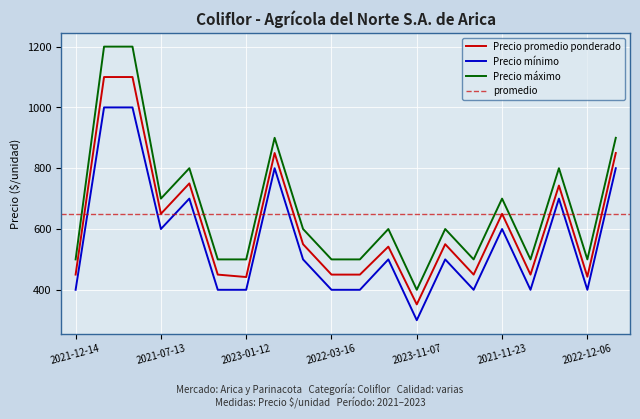

True or false: Precio promedio ponderado and Precio mínimo cross at least once.

False